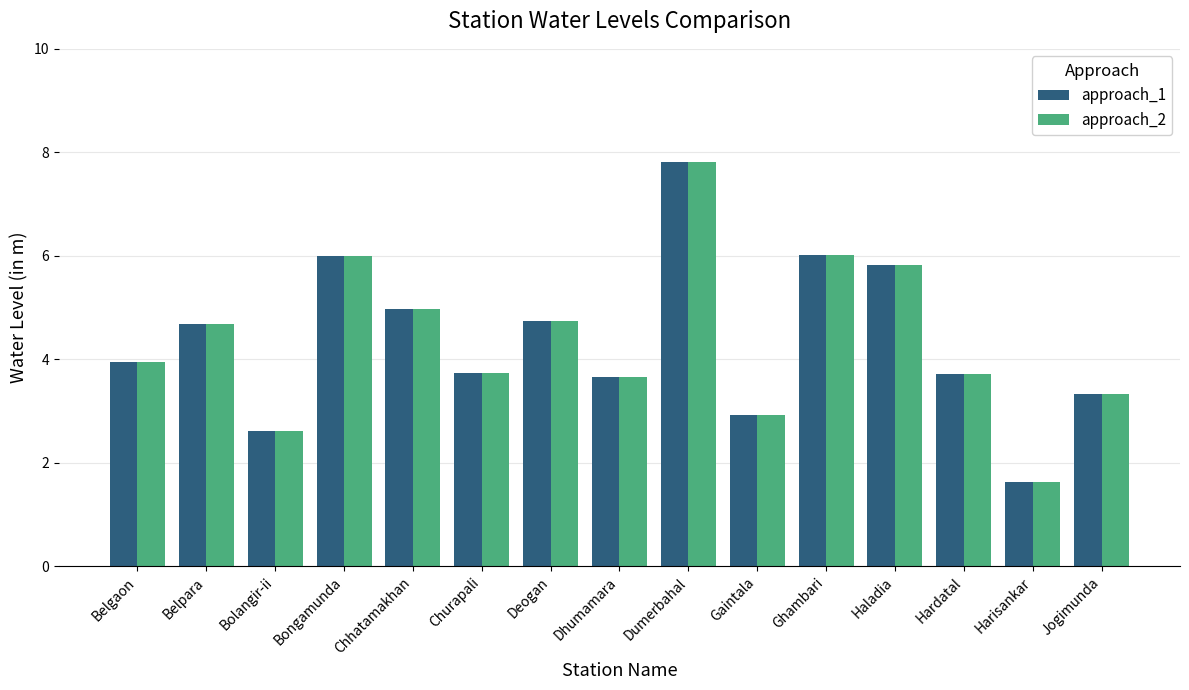

What is the sum of all approach_1 values?

65.6